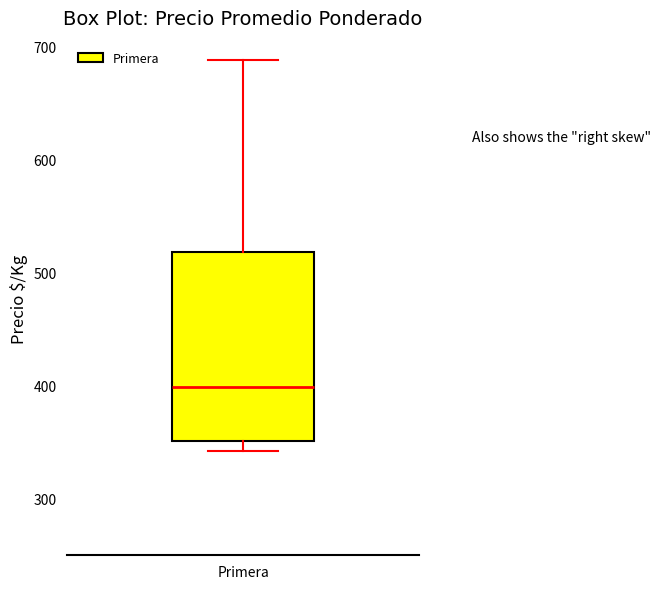

Transcribe this box plot: give where the median line is, the range the box spans, and where the two whiskers end, as read against the y-axis. The values are not printed on the chart, so give them approximately, as read against the axis.

median 400, box 350 to 520, whiskers 340 to 690